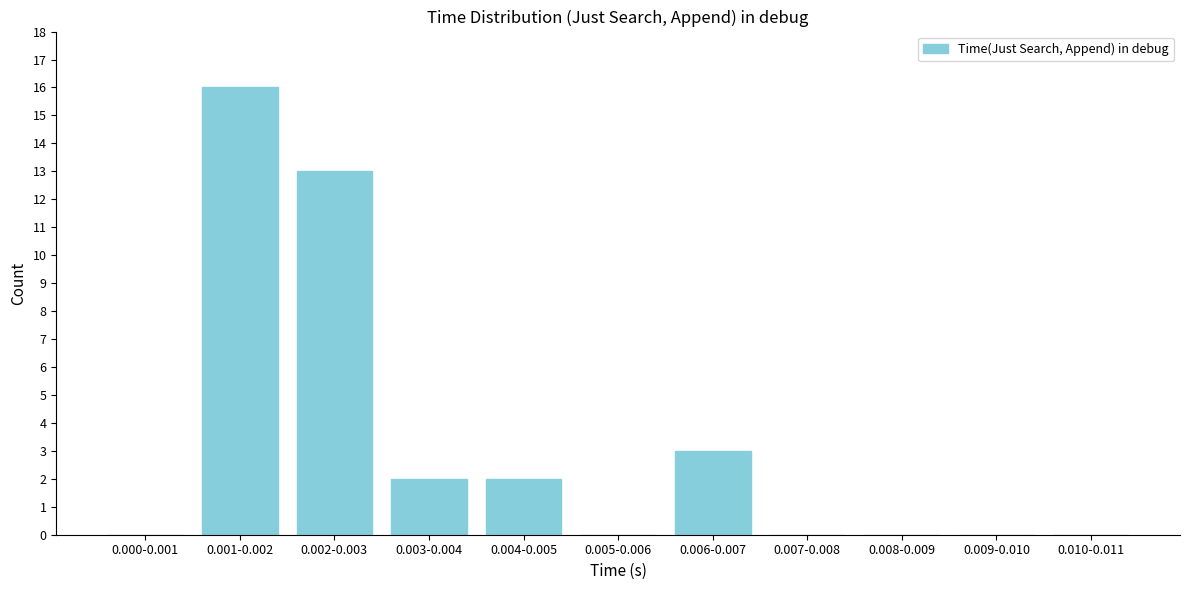

Reading left to right, extract all data points from this chart.

0.000-0.001=0	0.001-0.002=16	0.002-0.003=13	0.003-0.004=2	0.004-0.005=2	0.005-0.006=0	0.006-0.007=3	0.007-0.008=0	0.008-0.009=0	0.009-0.010=0	0.010-0.011=0